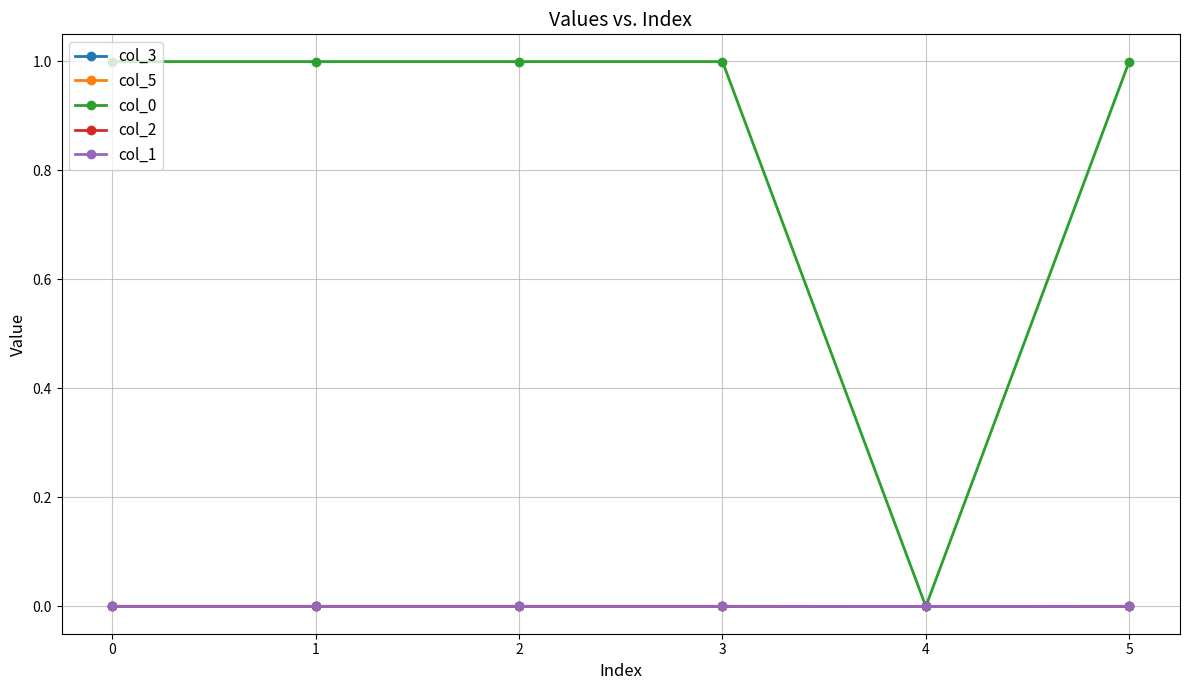

List the series in order of their peak value, highest first.

col_0, col_5, col_3, col_1, col_2